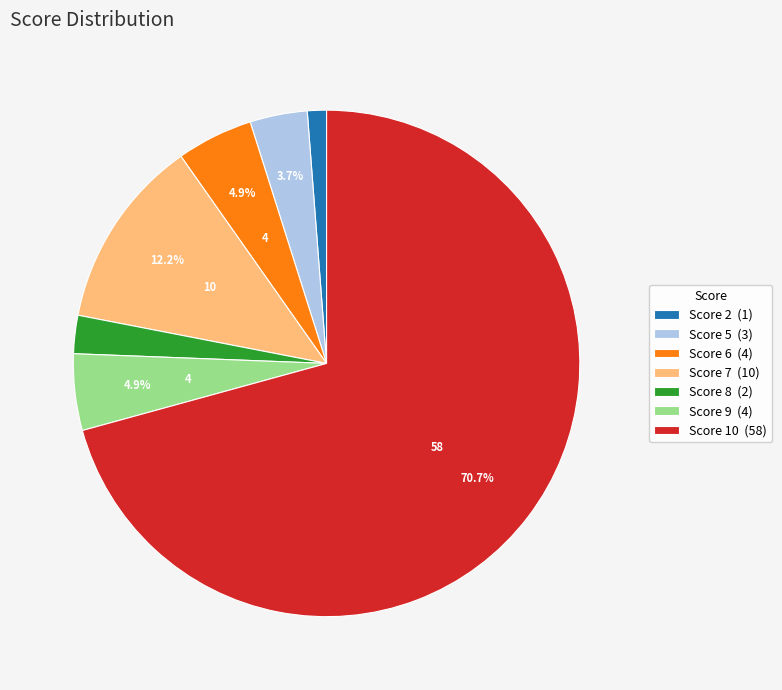

What is the smallest slice in the pie chart?

Score 2 (1)